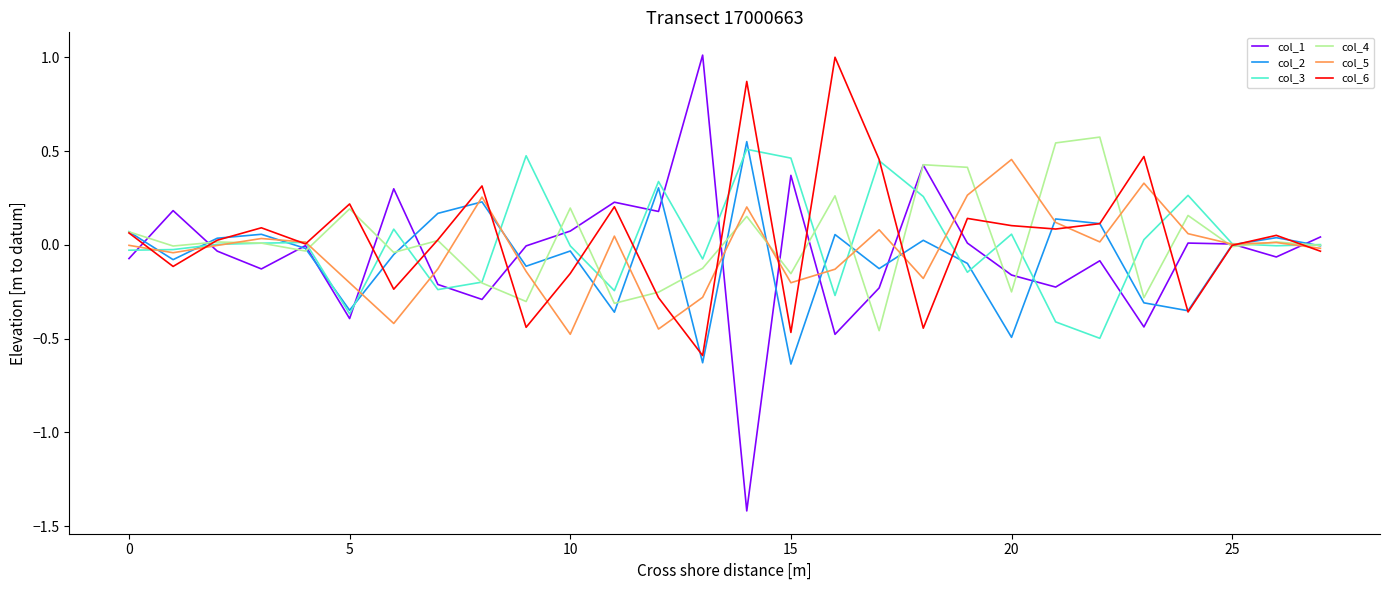

Which series has the widest spread of values?

col_1